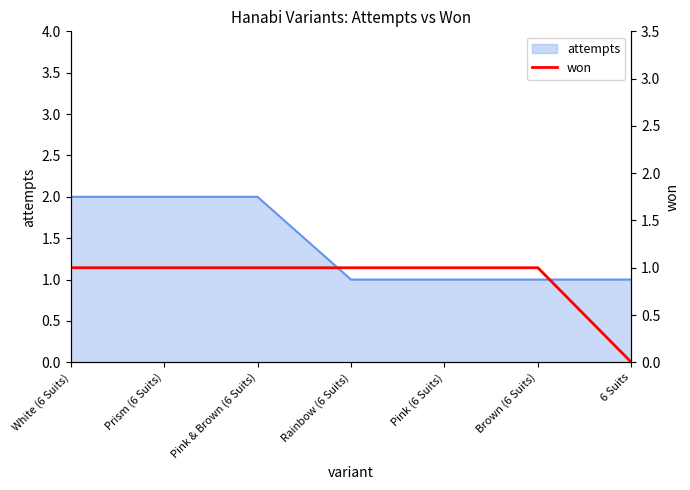

True or false: there are more than 0 points higher than both neighbors.

False